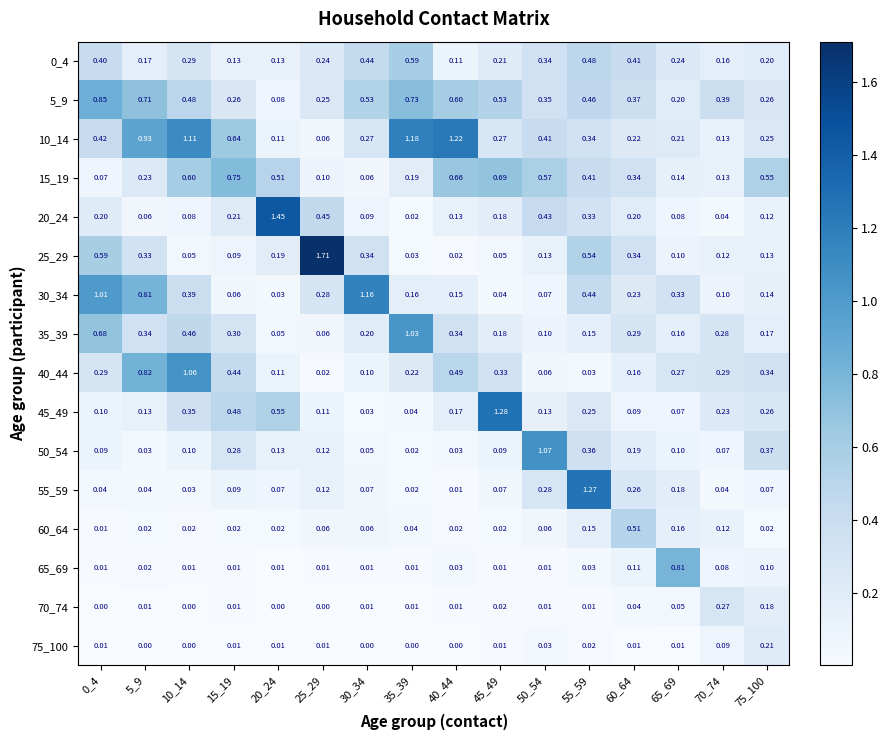

How many categories are shown in the chart?

16